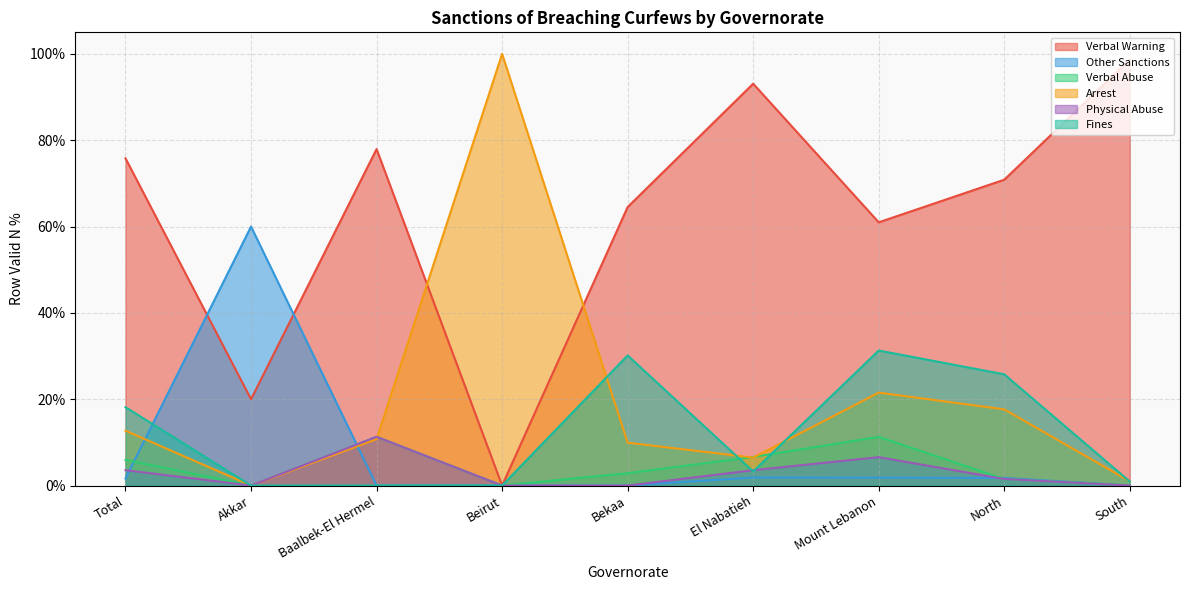

What is the total value across all series at North?

1.2